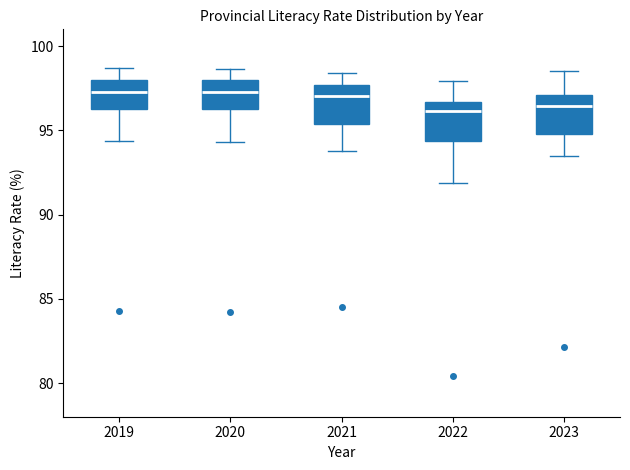

Where does the lower whisker of the box at x = 2022 end on the y-axis? The values are not printed on the chart, so give them approximately, as read against the axis.

92.0